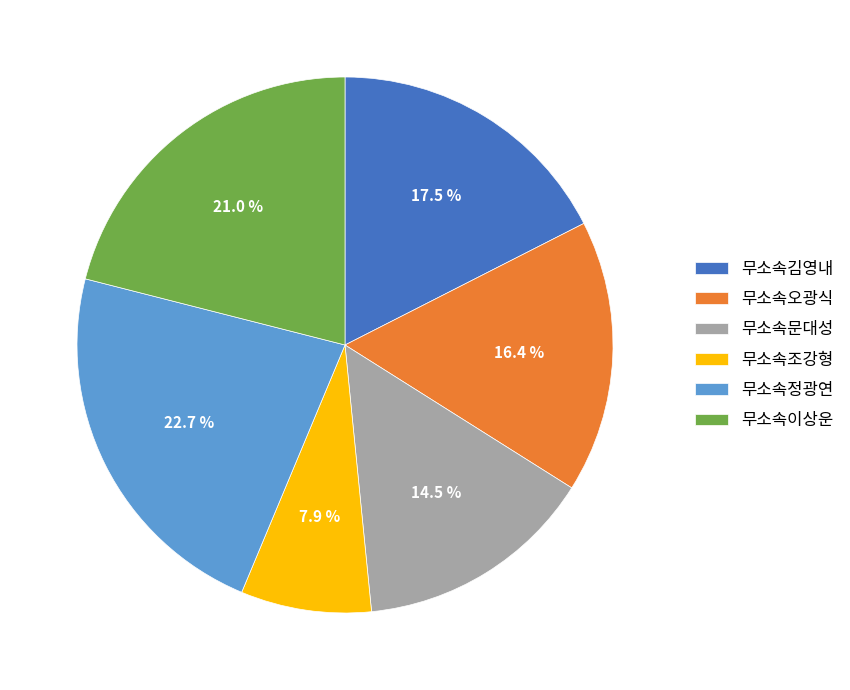

The 무소속오광식 slice represents 16% of the pie. True or false?

True